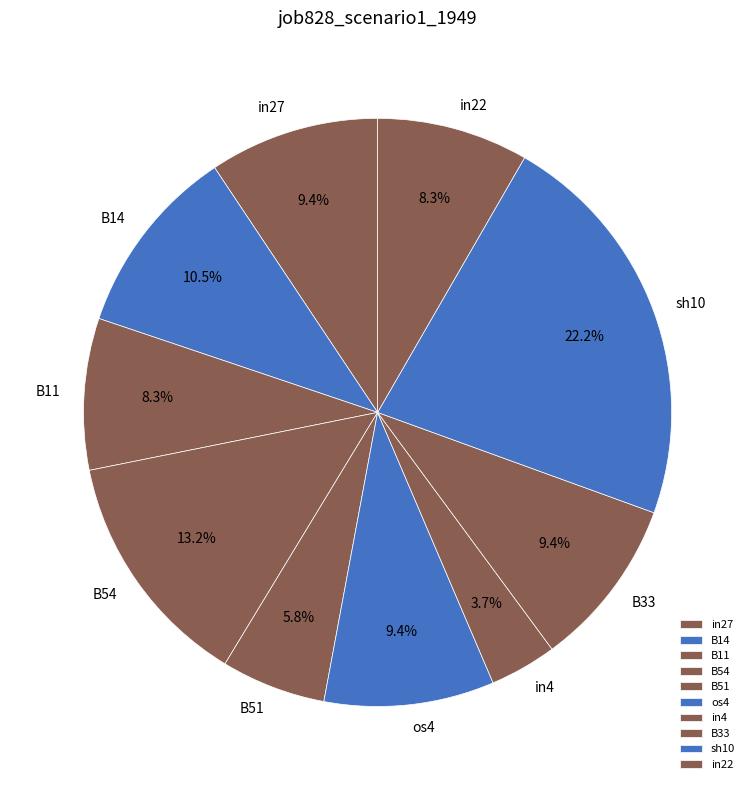

To the nearest percent, what is the combined percentage of in4 and B33?

13%